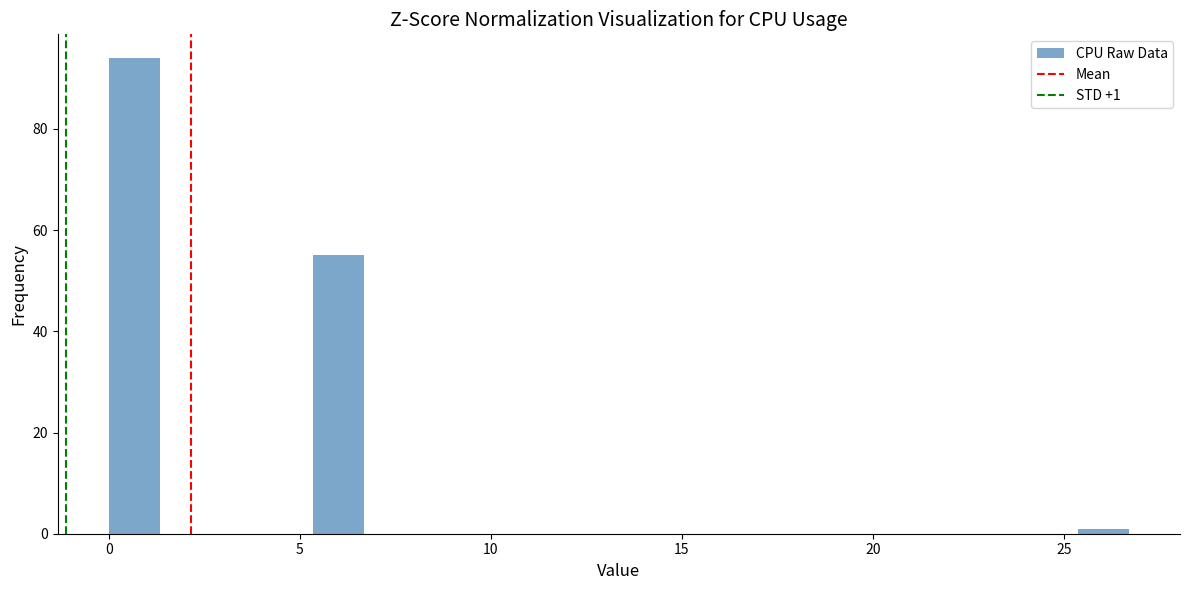

Read against the x-axis, roughly where is the centre of the tallest bar?

0.5